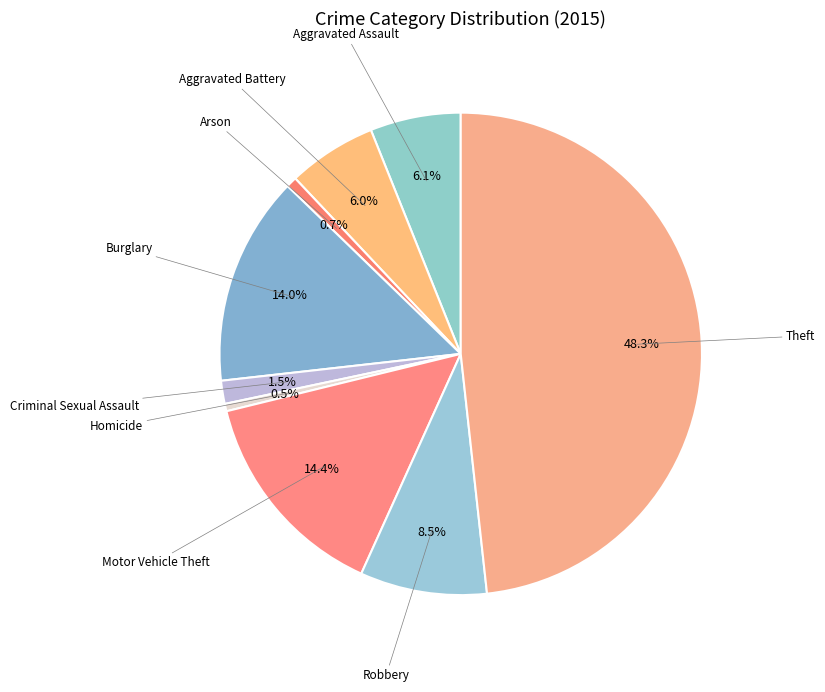

Which slice is the smallest?

Homicide